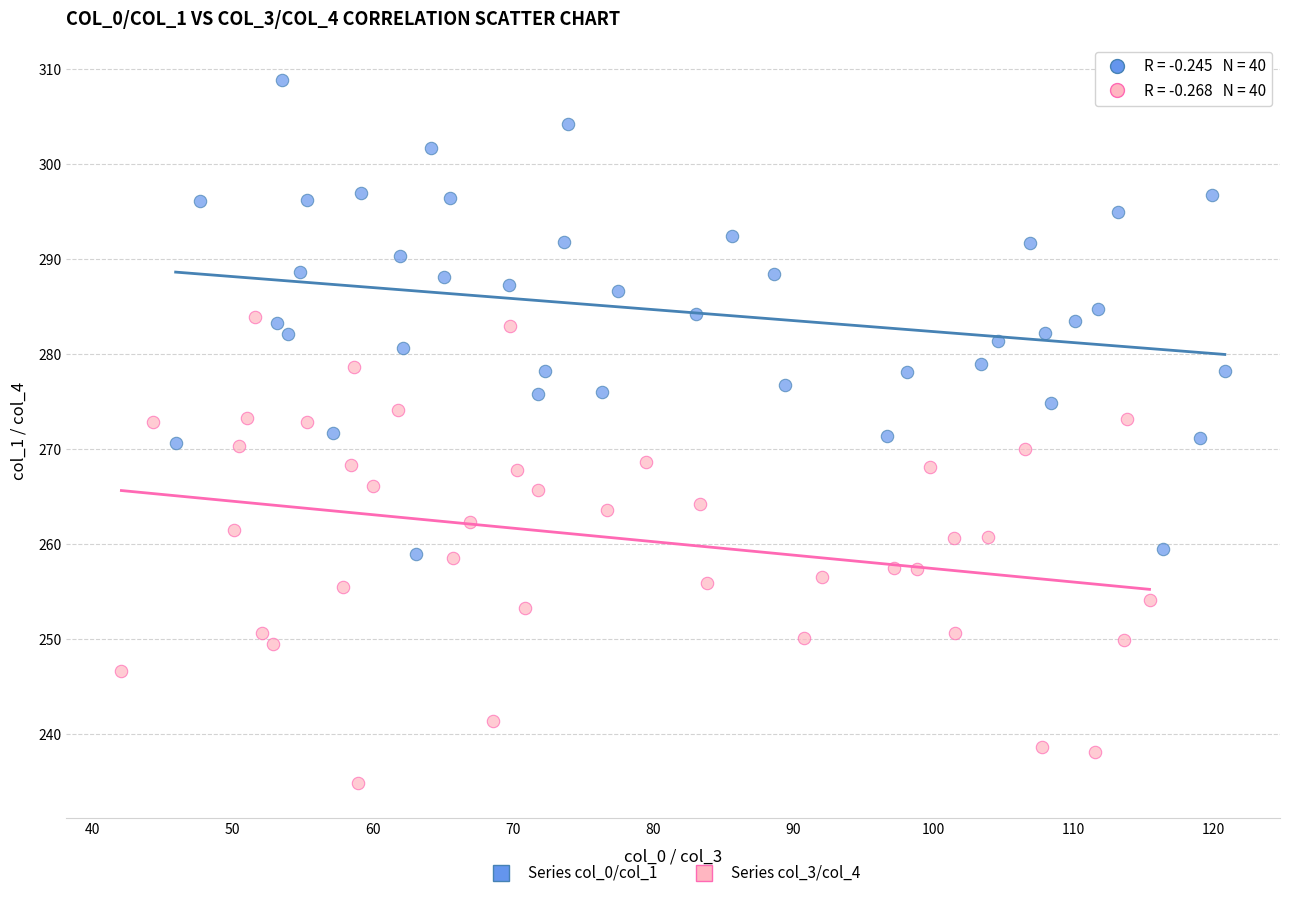

Which series contains the lowest Y value?

Series col_3/col_4